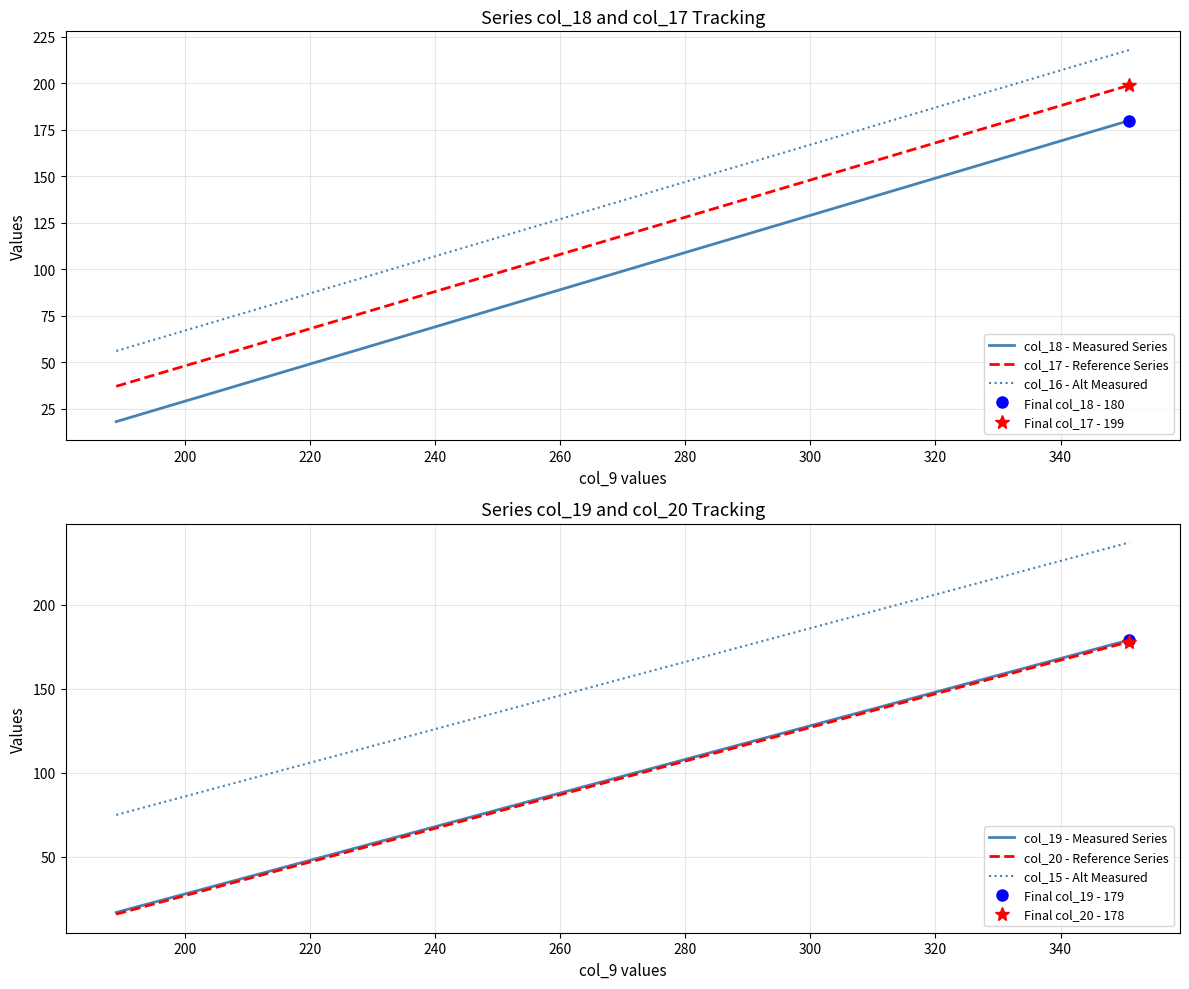

Does the chart have visible grid lines?

Yes